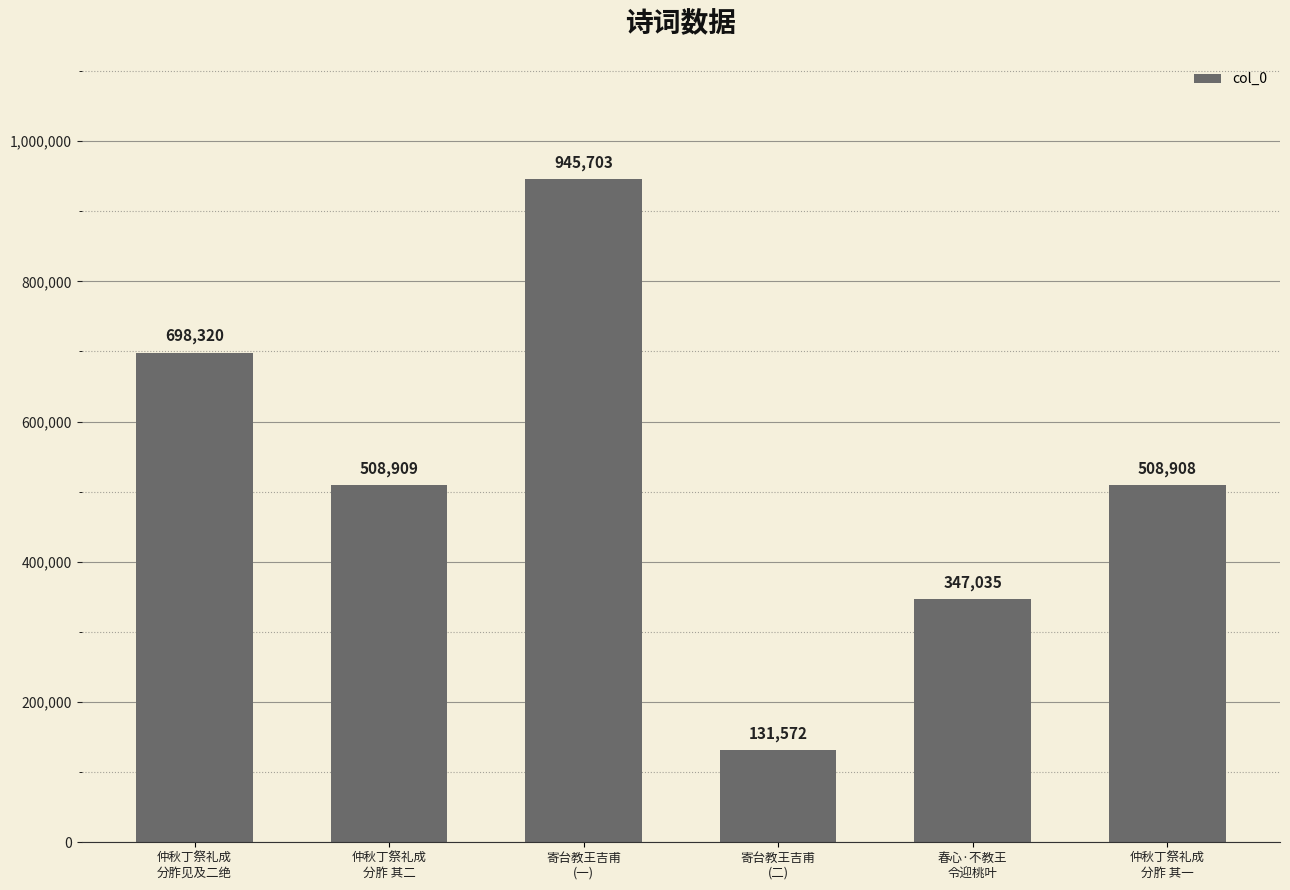

How many data points are less than 508909?

3